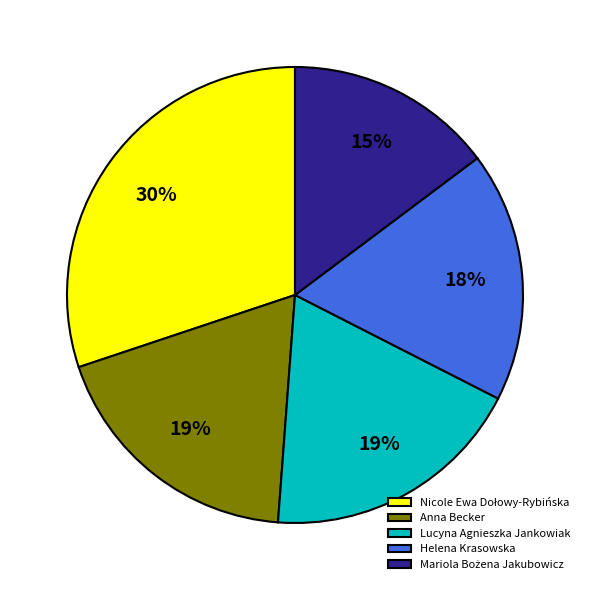

What percentage is the Lucyna Agnieszka Jankowiak slice, to the nearest percent?

19%